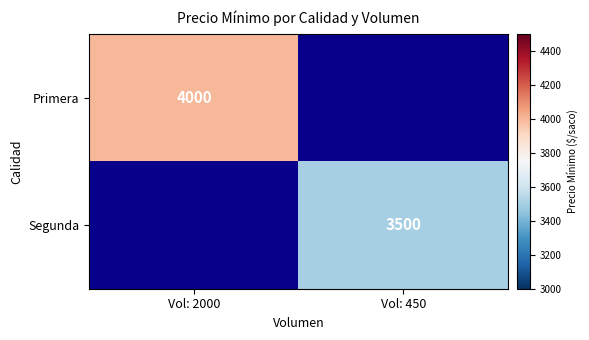

At how many categories does at least one series exceed 3757?

1